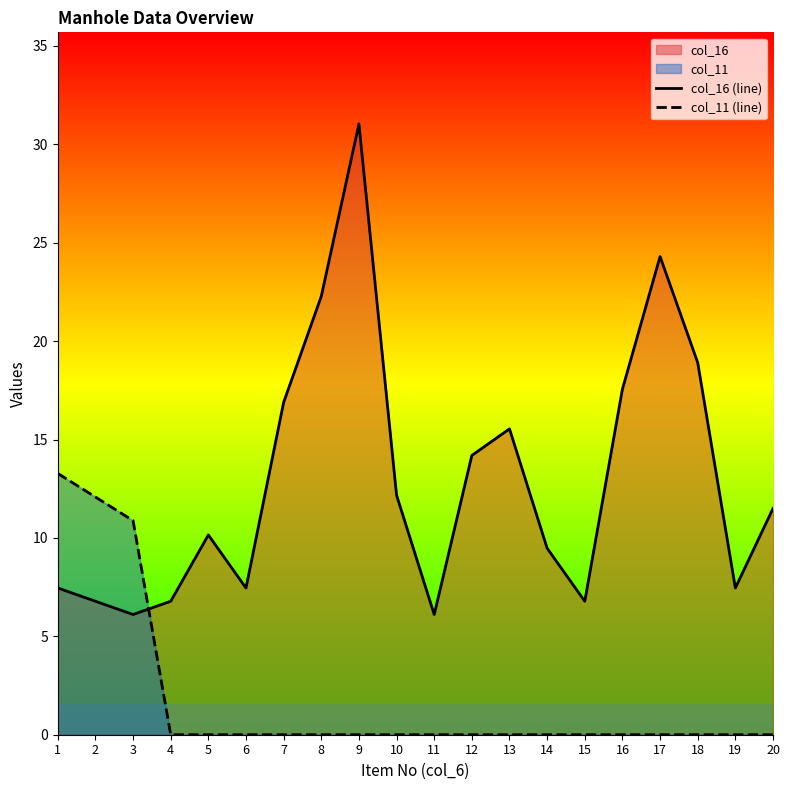

What is the spread (max minus min) of values at 1?

5.8